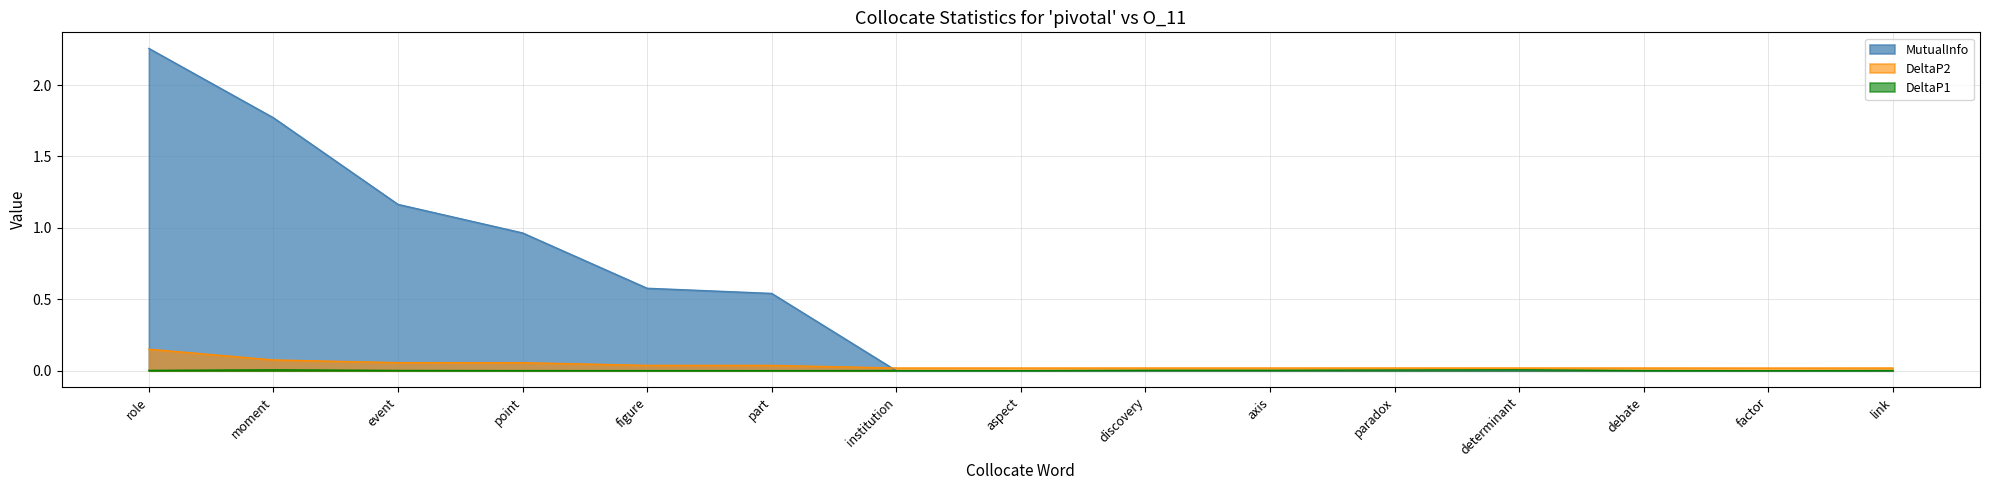

At which category is the sum across all series the highest?

role